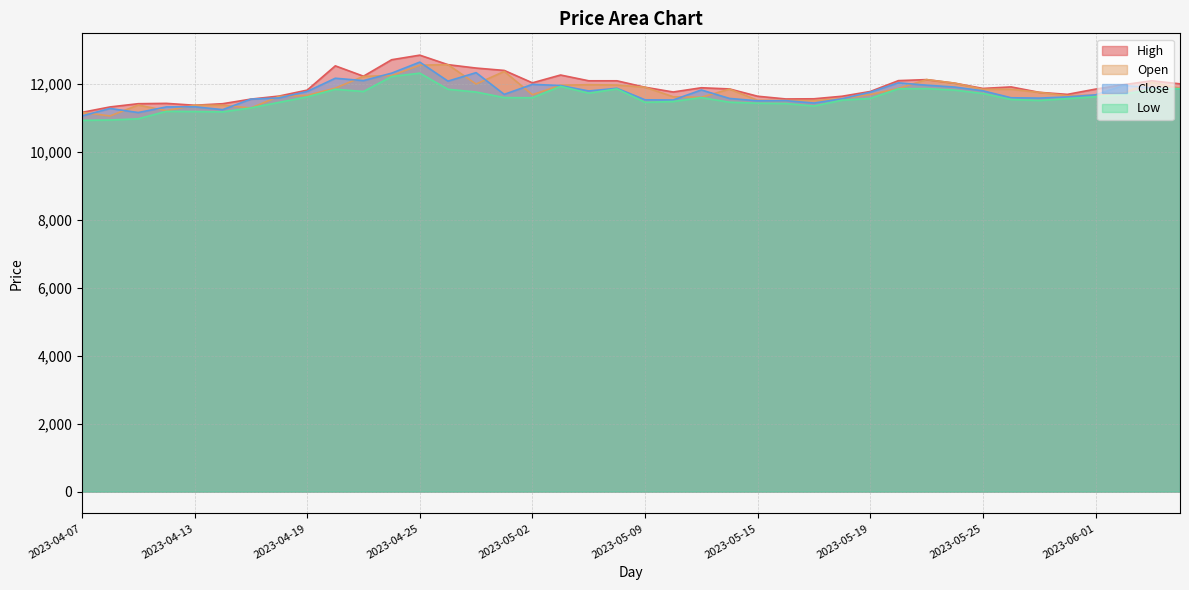

What are all the series names shown in the legend?

High, Open, Close, Low